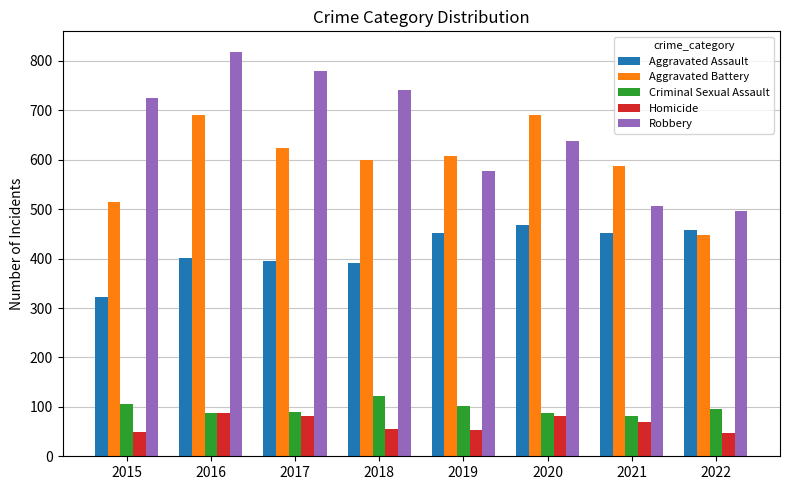

At which category is the sum across all series the highest?

2016